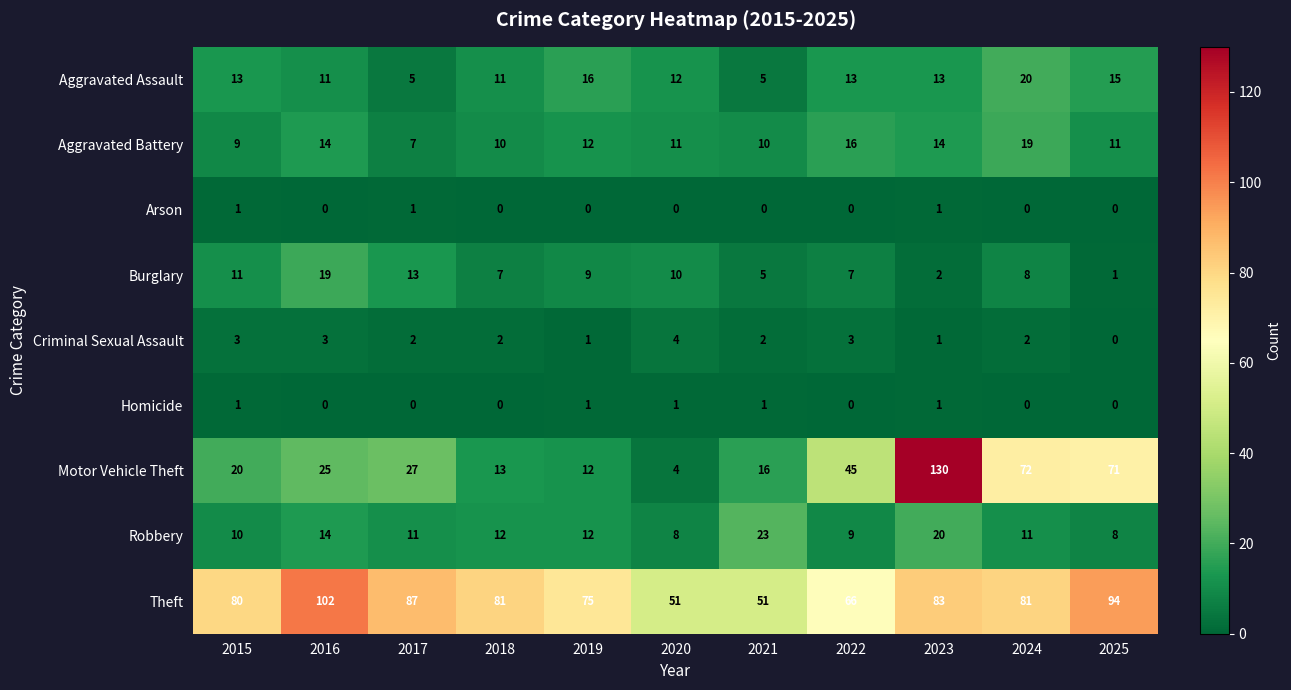

What is the greatest value displayed?

130